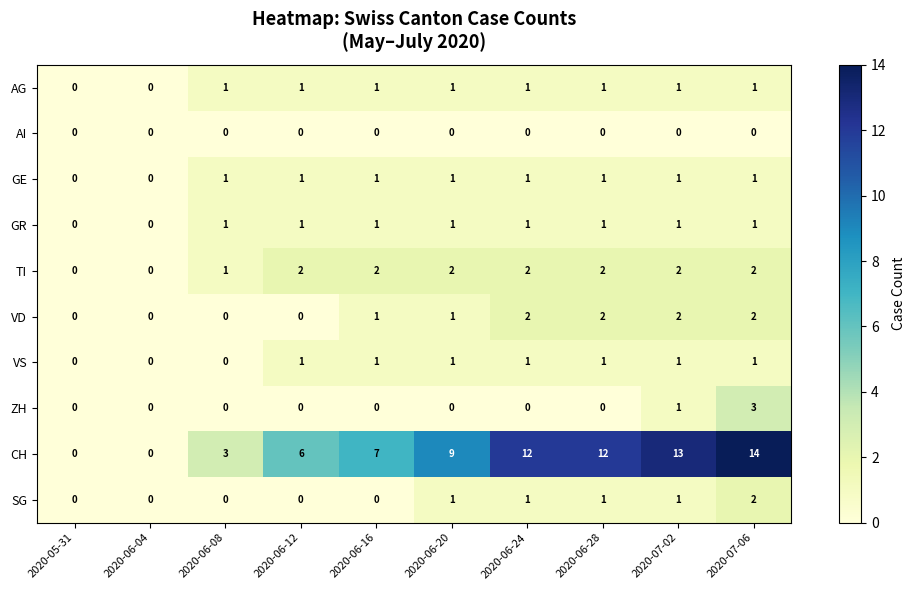

At which category is the sum across all series the highest?

2020-07-06